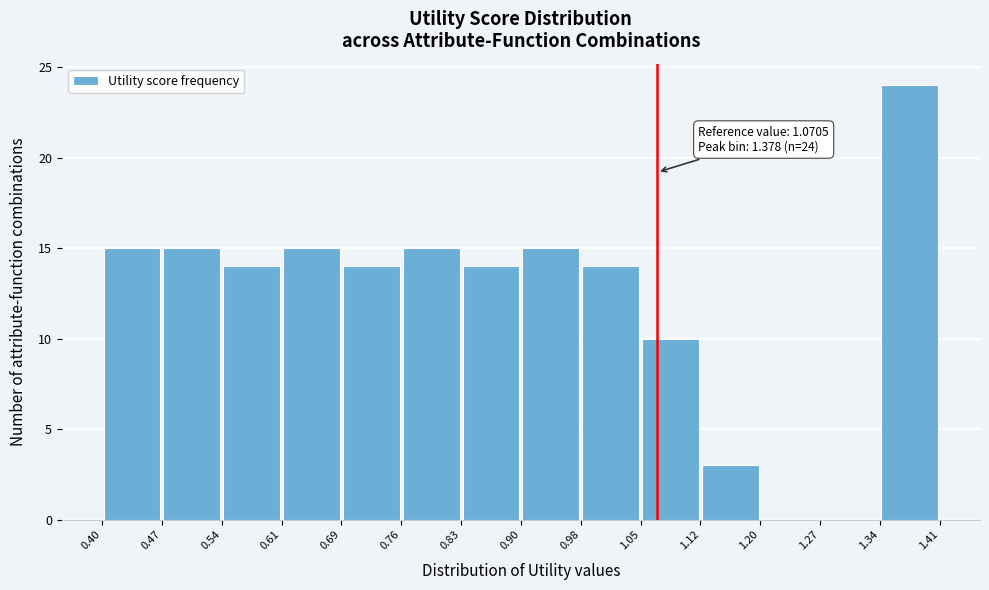

Which range on the x-axis has the tallest bar?

1.34 to 1.41